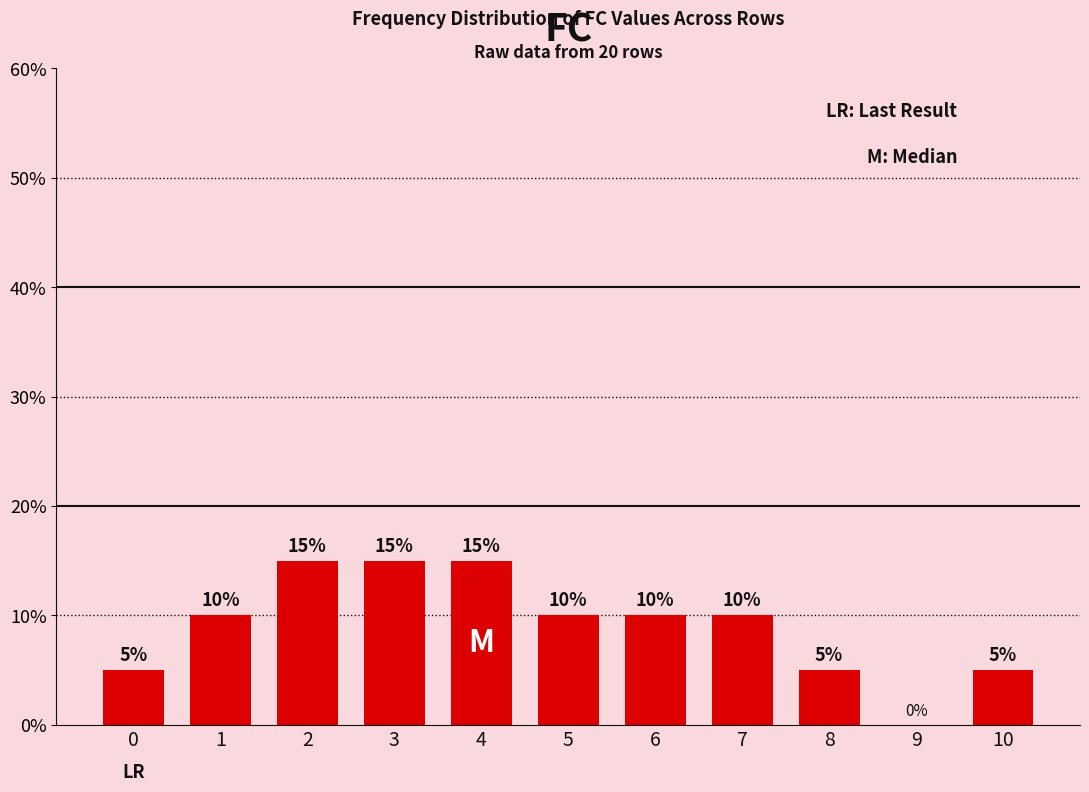

Are the bars horizontal?

No